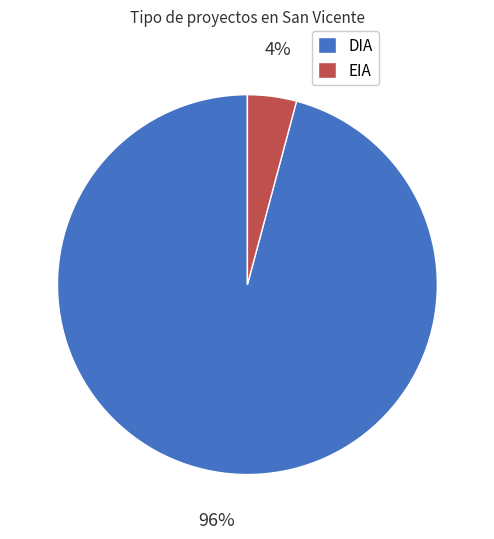

The EIA slice represents 4% of the pie. True or false?

True